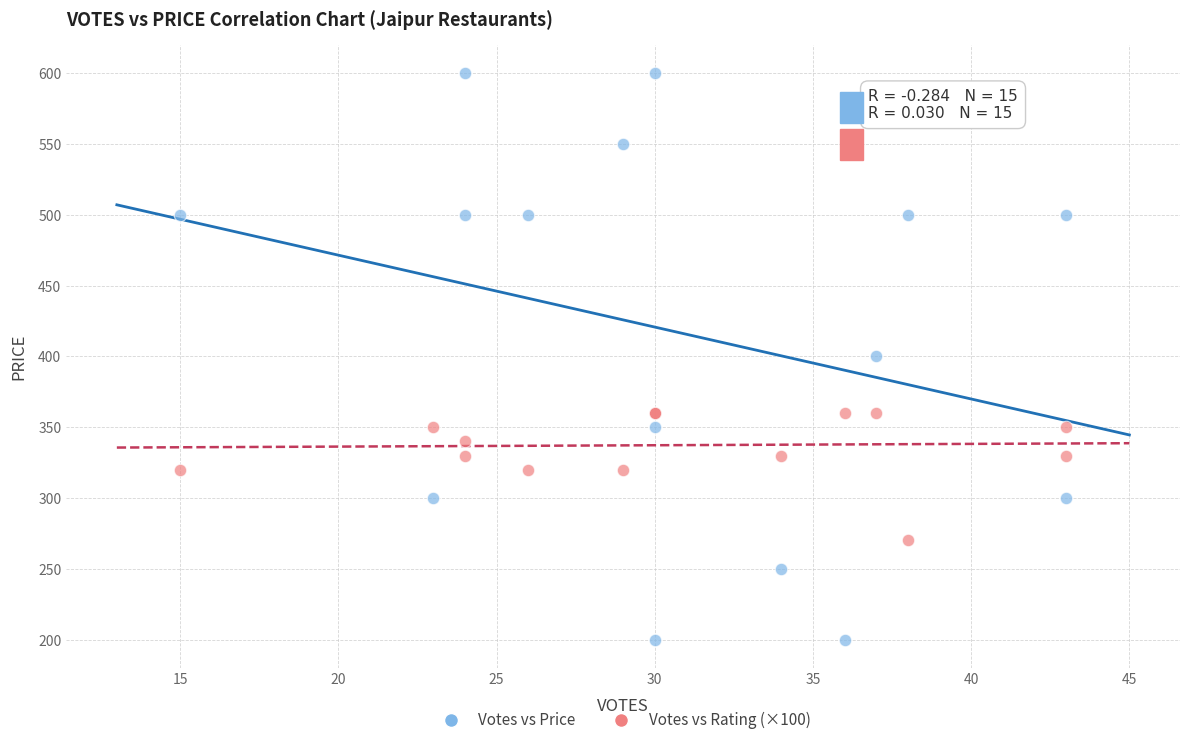

Which series reaches the maximum Y coordinate?

Votes vs Price